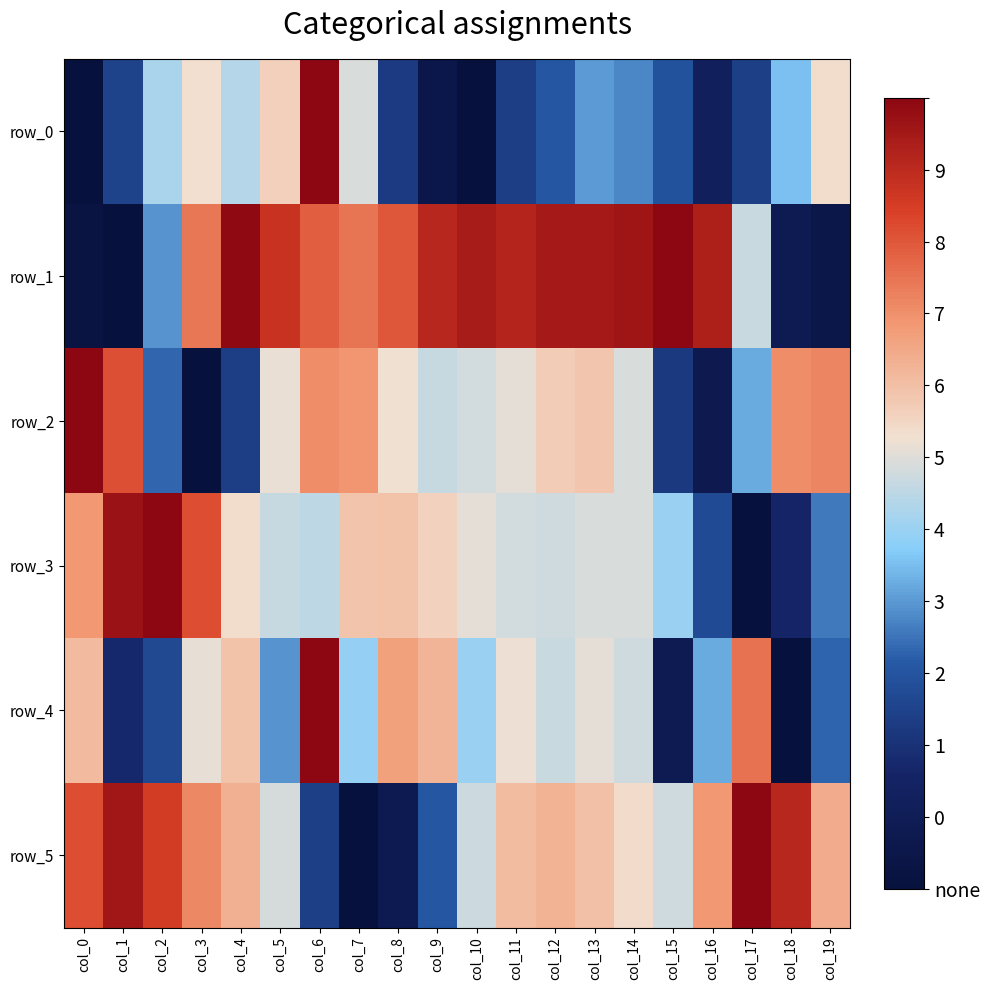

How many positive values does the row_0 series have?

19